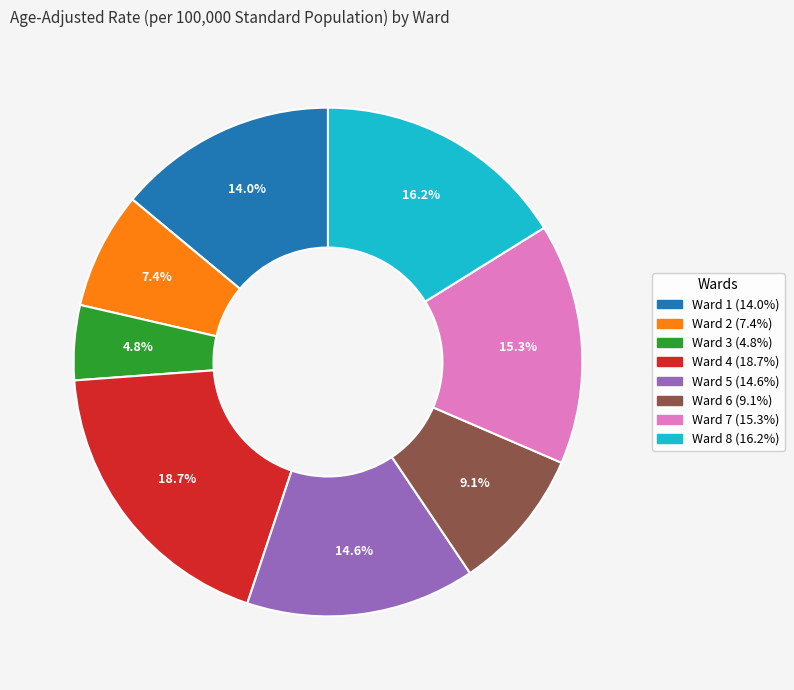

True or false: Ward 2 accounts for 2% of the total.

False